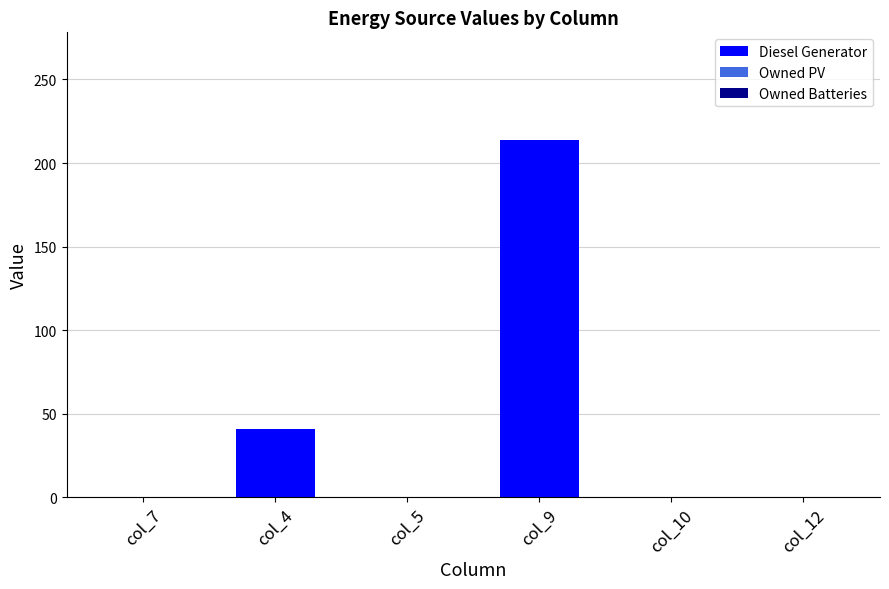

Reading right to left, what are all the values shown in this chart?

col_12=0	col_10=0	col_9=214	col_5=0	col_4=41	col_7=0